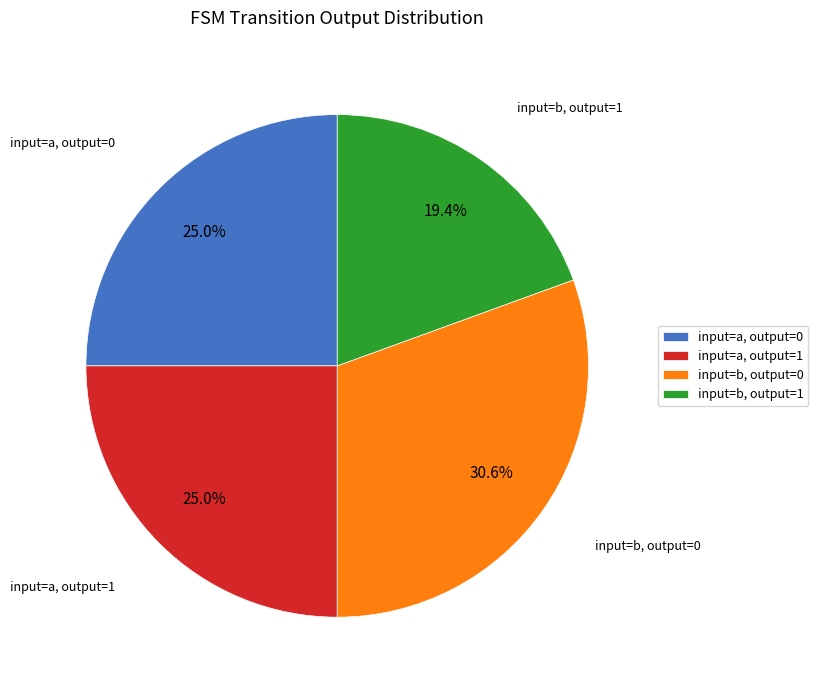

What is the ratio of the value at input=b, output=1 to the value at input=b, output=0?

0.6